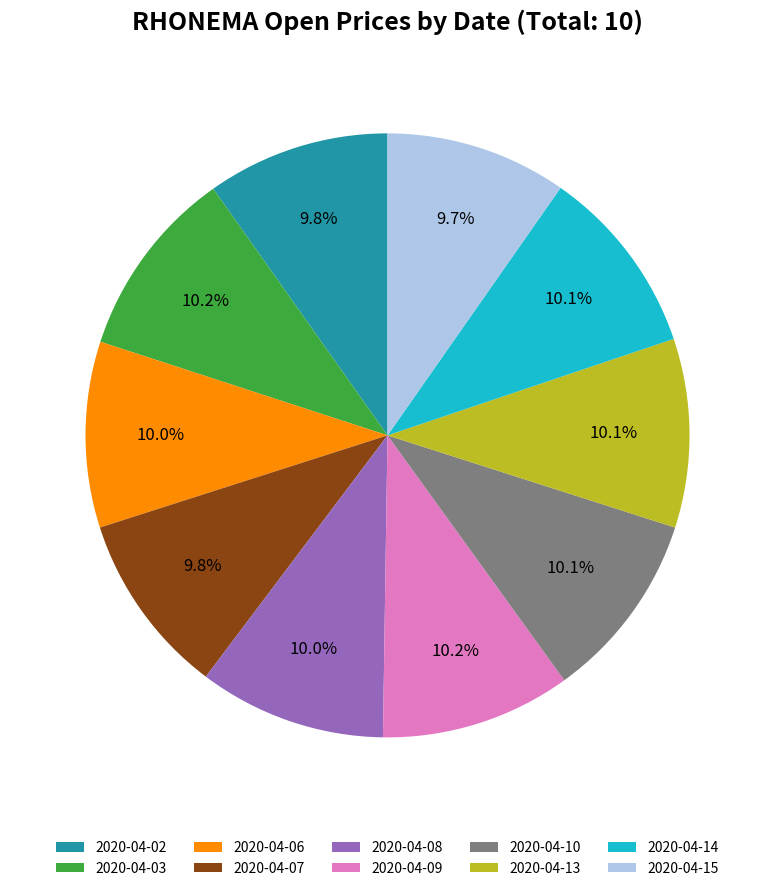

What percentage is NOT represented by 2020-04-03?

89.8%